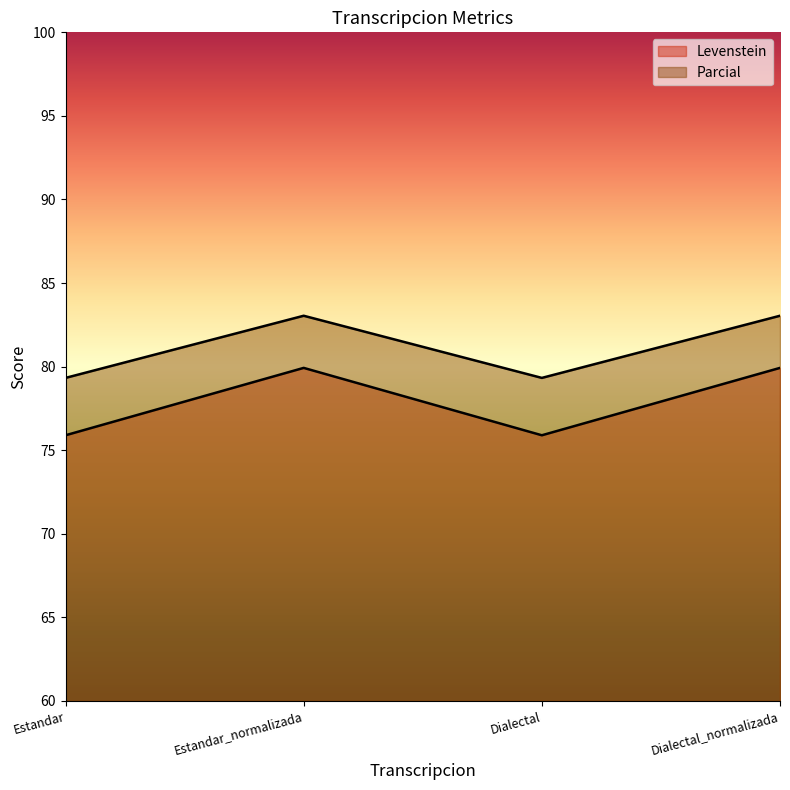

Reading left to right, what are all the values shown in this chart?

Levenstein: 75.9	79.9	75.9	79.9
Parcial: 79.3	83.0	79.3	83.0